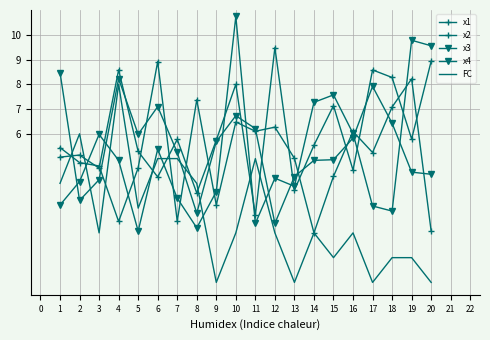

What is the difference between the maximum and minimum values in the x2 series?

6.9